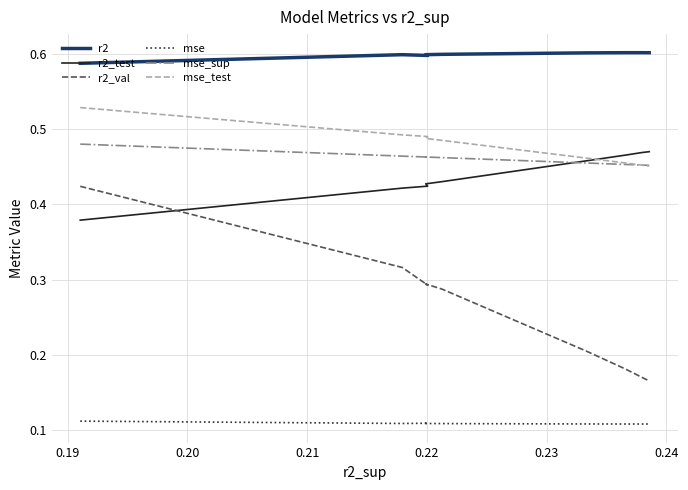

Which series has the largest range (max minus min)?

r2_val